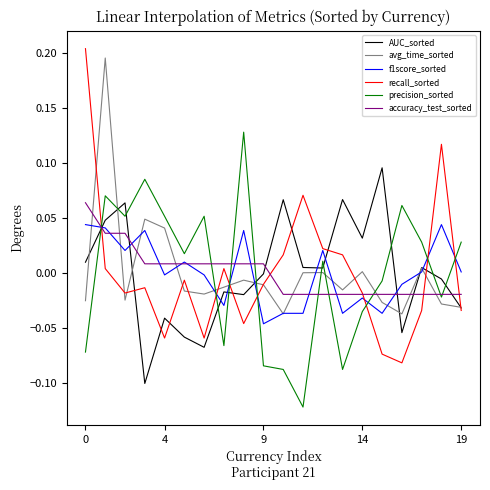

Which series has the largest range (max minus min)?

recall_sorted